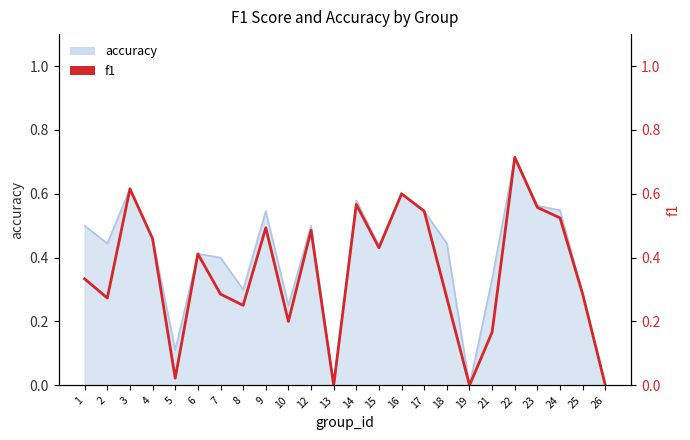

How many lines are shown in the chart?

1